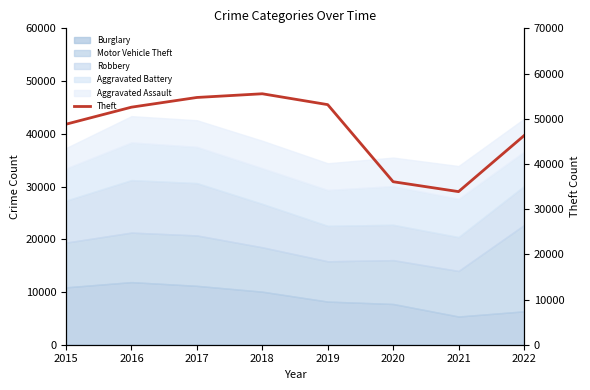

What is the change in value from 2017 to 2019?

-1586